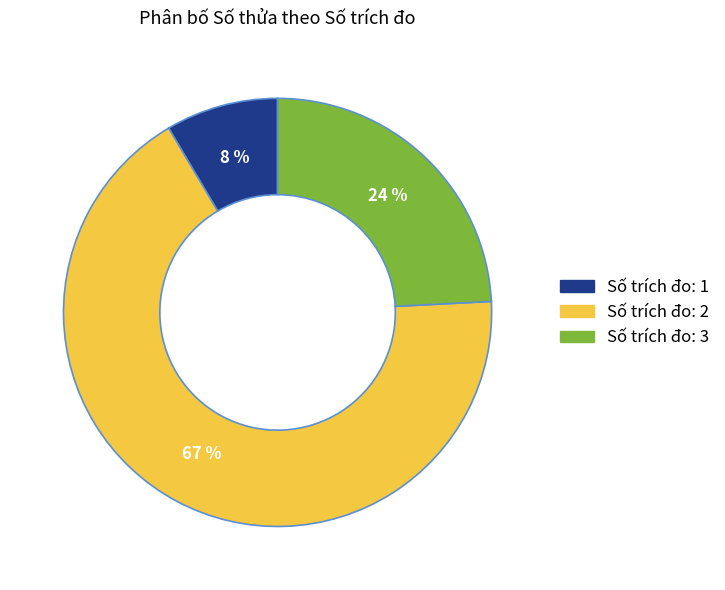

Count the number of slices in the pie.

3